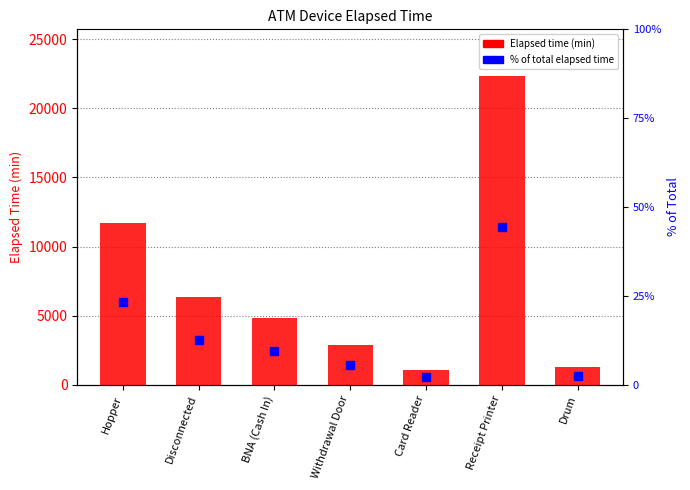

Which series has the widest spread of Y values?

Elapsed time (min)